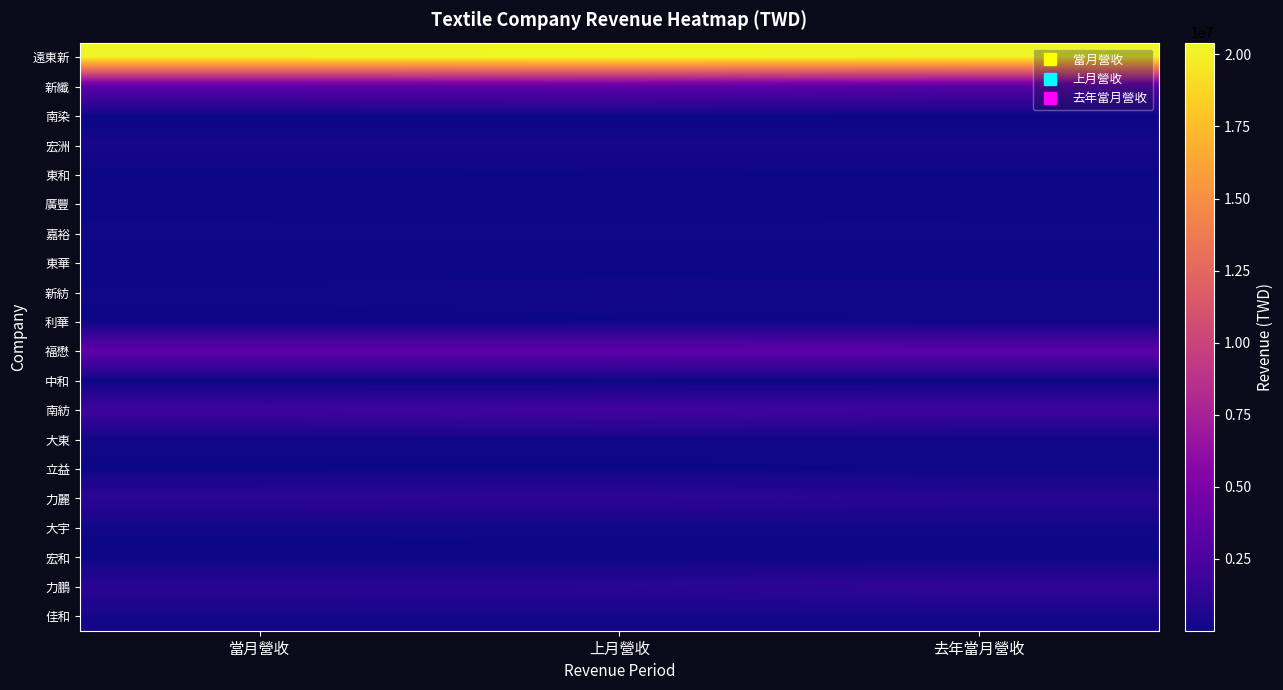

At 去年當月營收, list the series in order from largest to smallest.

遠東新, 福懋, 新纖, 南紡, 力鵬, 力麗, 宏洲, 佳和, 新紡, 嘉裕, 大宇, 大東, 立益, 利華, 東和, 宏和, 南染, 廣豐, 東華, 中和